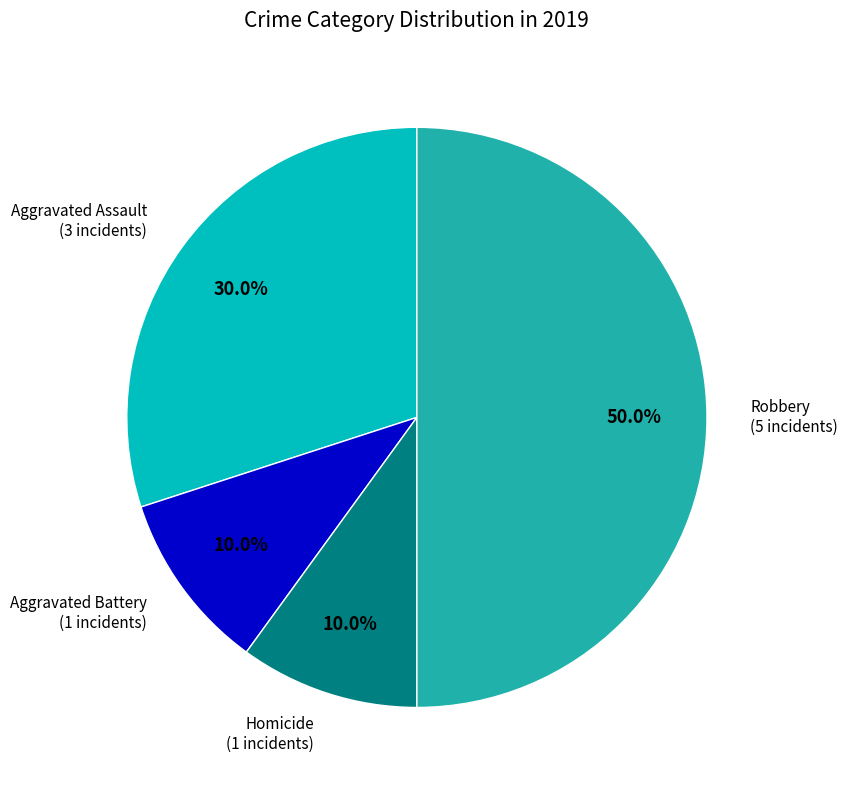

How many slices are in this pie chart?

4